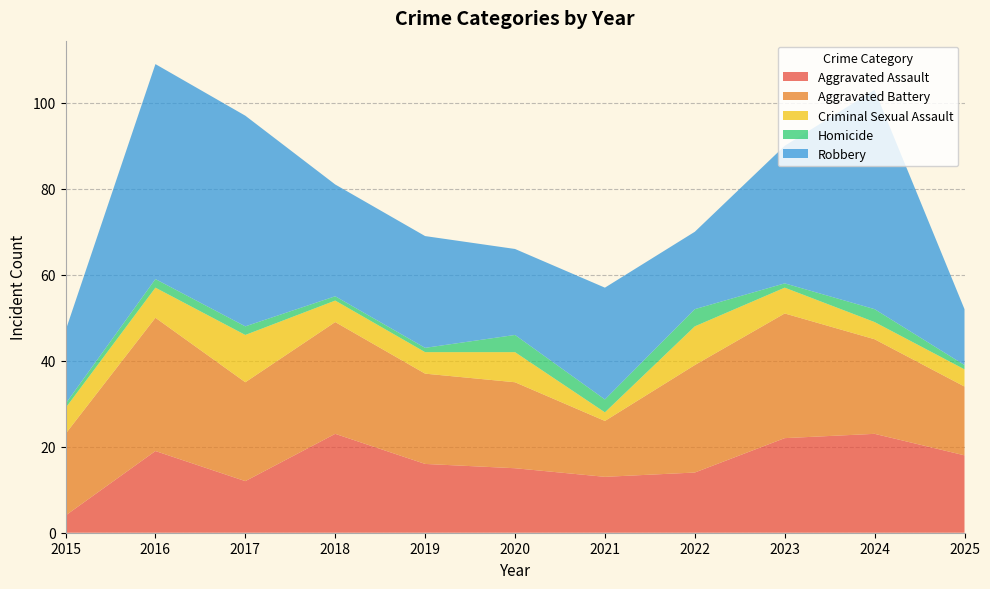

Reading right to left, transcribe all the data shown in this chart.

Aggravated Assault: 2025=18	2024=23	2023=22	2022=14	2021=13	2020=15	2019=16	2018=23	2017=12	2016=19	2015=4
Aggravated Battery: 2025=16	2024=22	2023=29	2022=25	2021=13	2020=20	2019=21	2018=26	2017=23	2016=31	2015=19
Criminal Sexual Assault: 2025=4	2024=4	2023=6	2022=9	2021=2	2020=7	2019=5	2018=5	2017=11	2016=7	2015=6
Homicide: 2025=1	2024=3	2023=1	2022=4	2021=3	2020=4	2019=1	2018=1	2017=2	2016=2	2015=1
Robbery: 2025=13	2024=51	2023=32	2022=18	2021=26	2020=20	2019=26	2018=26	2017=49	2016=50	2015=17